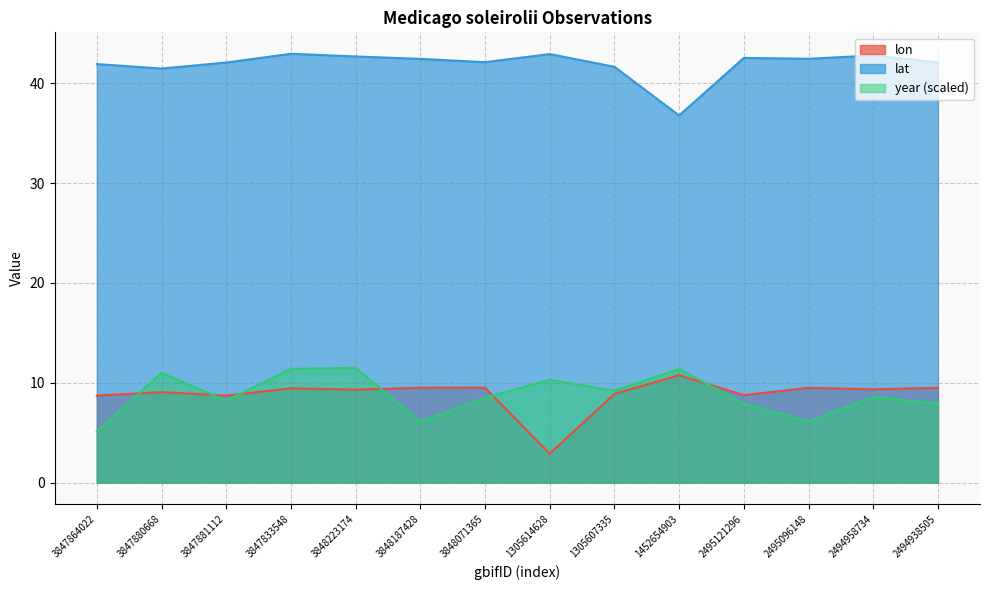

Which series has the largest range (max minus min)?

lon